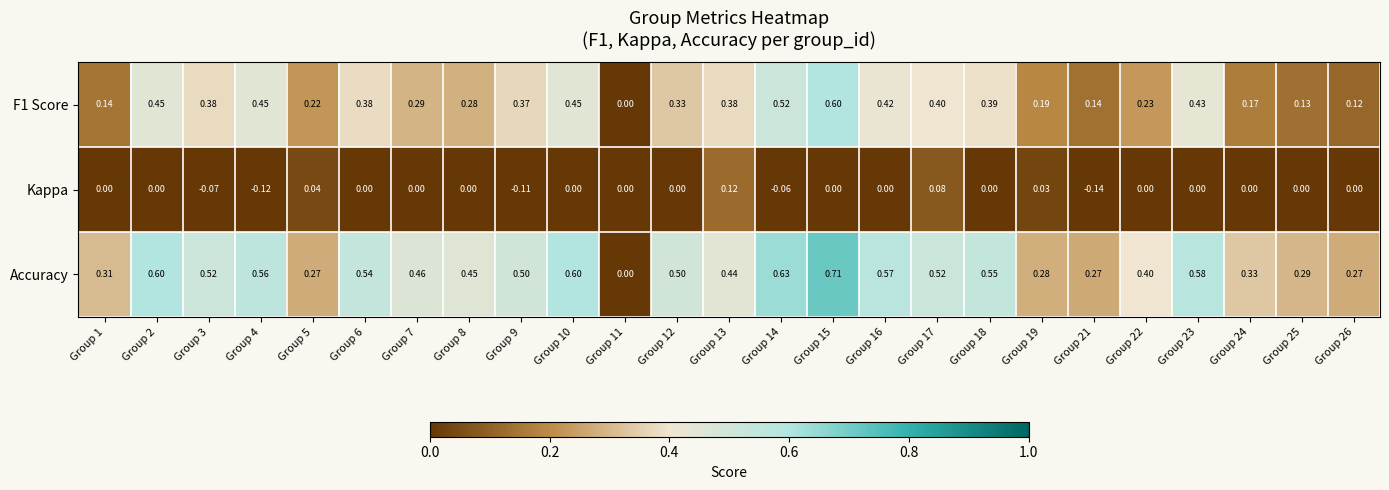

Which series has the widest spread of values?

Accuracy